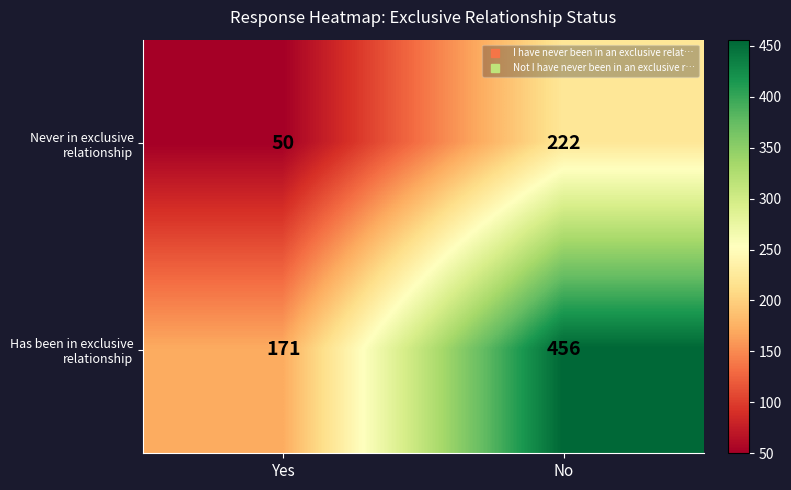

At which category is the sum across all series the highest?

No